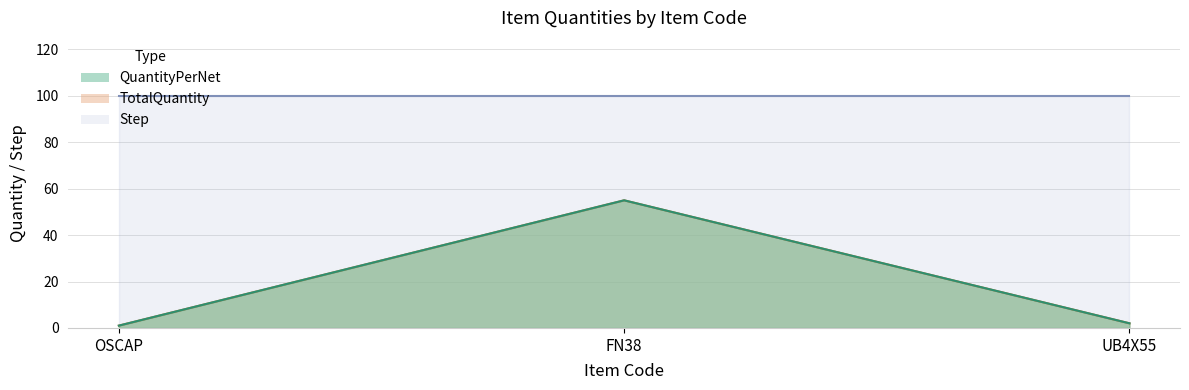

Is it true that QuantityPerNet equals 1 at OSCAP?

True